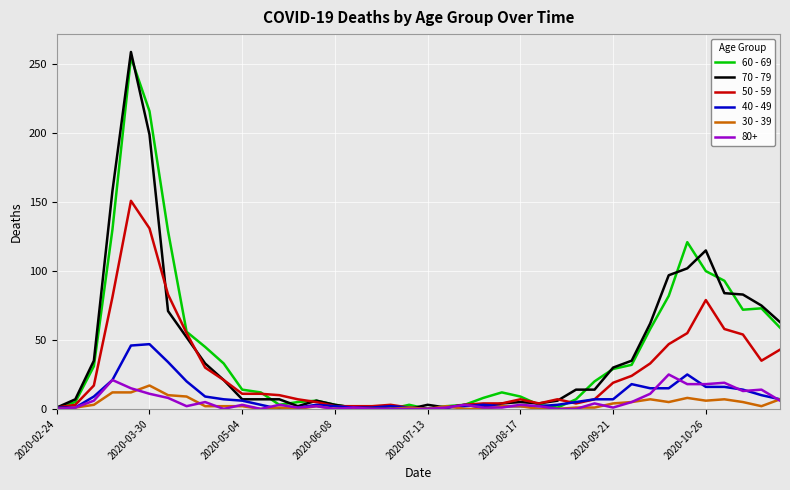

What is the difference between the maximum and second lowest values in the 50 - 59 series?

150